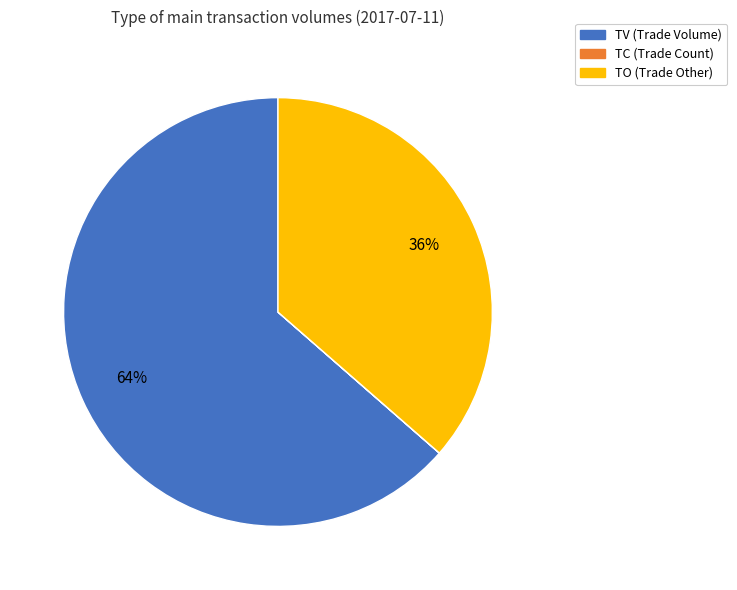

To the nearest percent, what is the average slice percentage?

33%